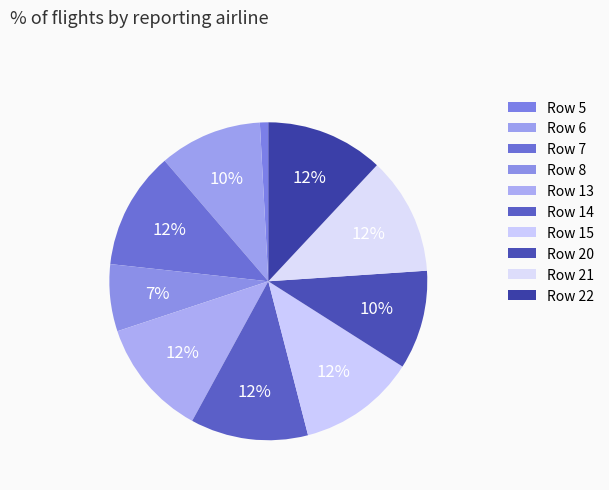

What percentage is NOT represented by Row 5?

99.1%